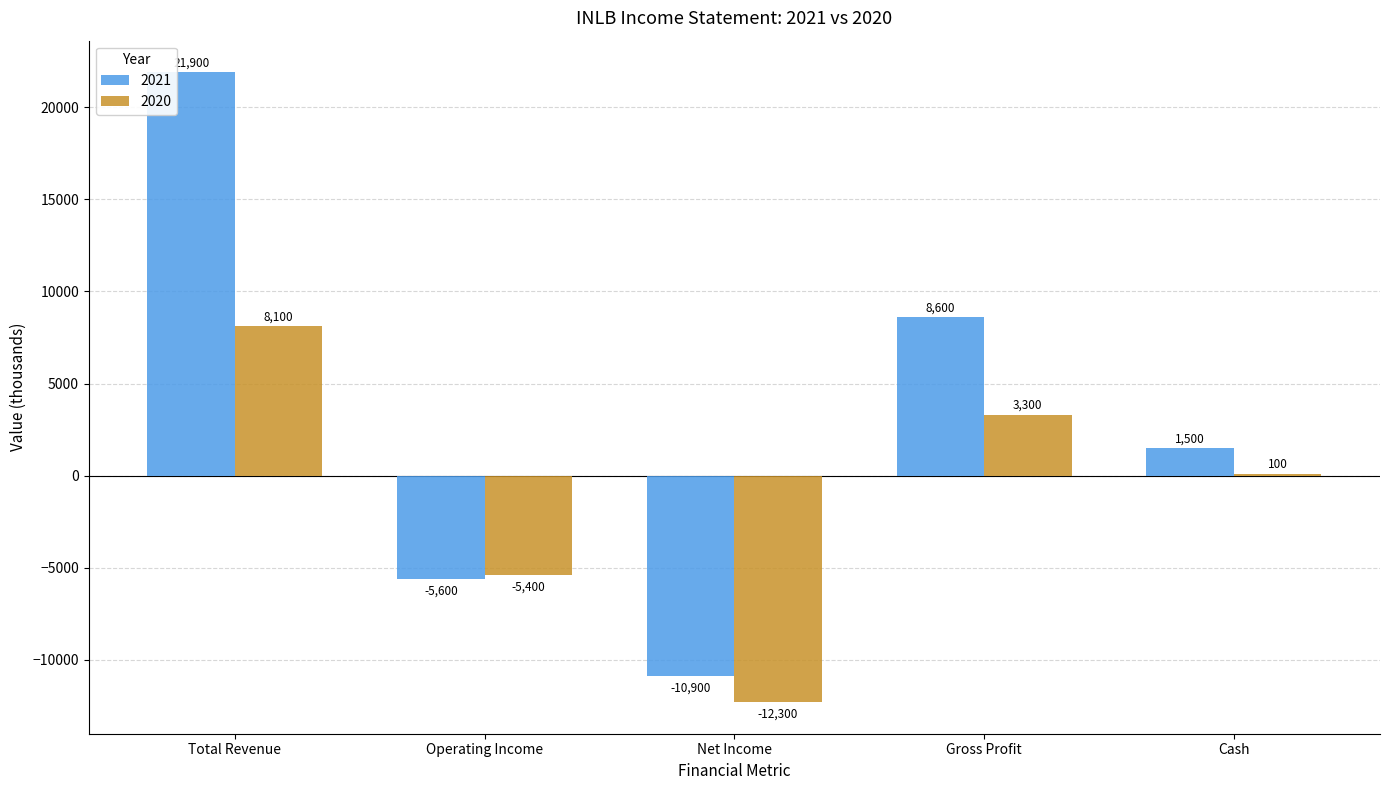

What are all the series names shown in the legend?

2021, 2020